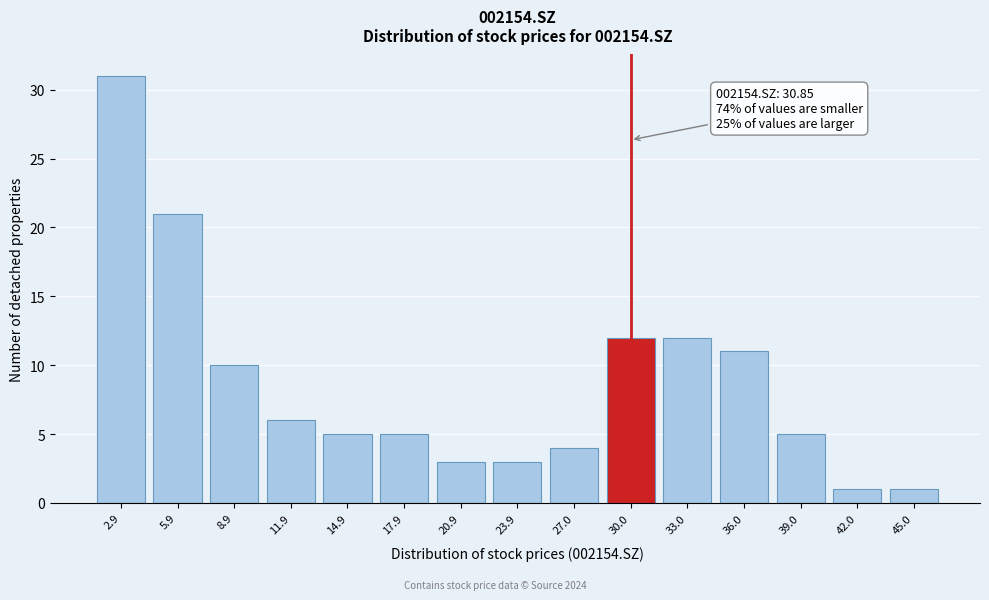

Reading left to right, extract all data points from this chart.

2.9=31	5.9=21	8.9=10	11.9=6	14.9=5	17.9=5	20.9=3	23.9=3	27.0=4	30.0=12	33.0=12	36.0=11	39.0=5	42.0=1	45.0=1